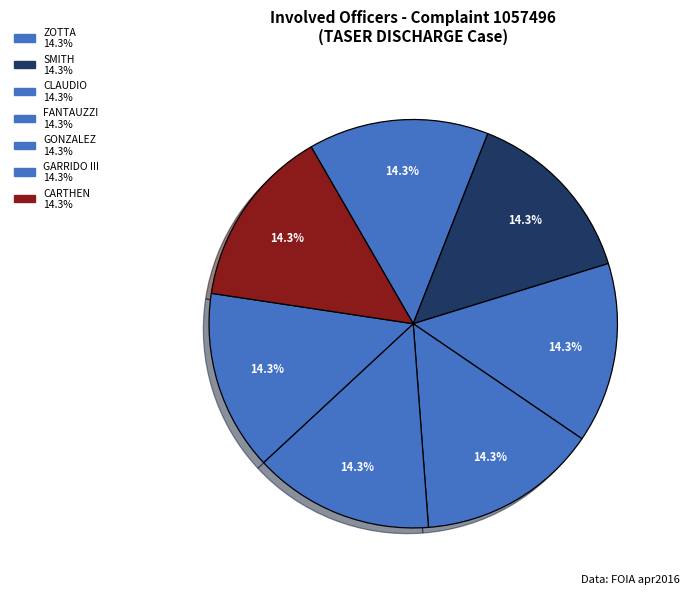

True or false: ZOTTA accounts for 8% of the total.

False